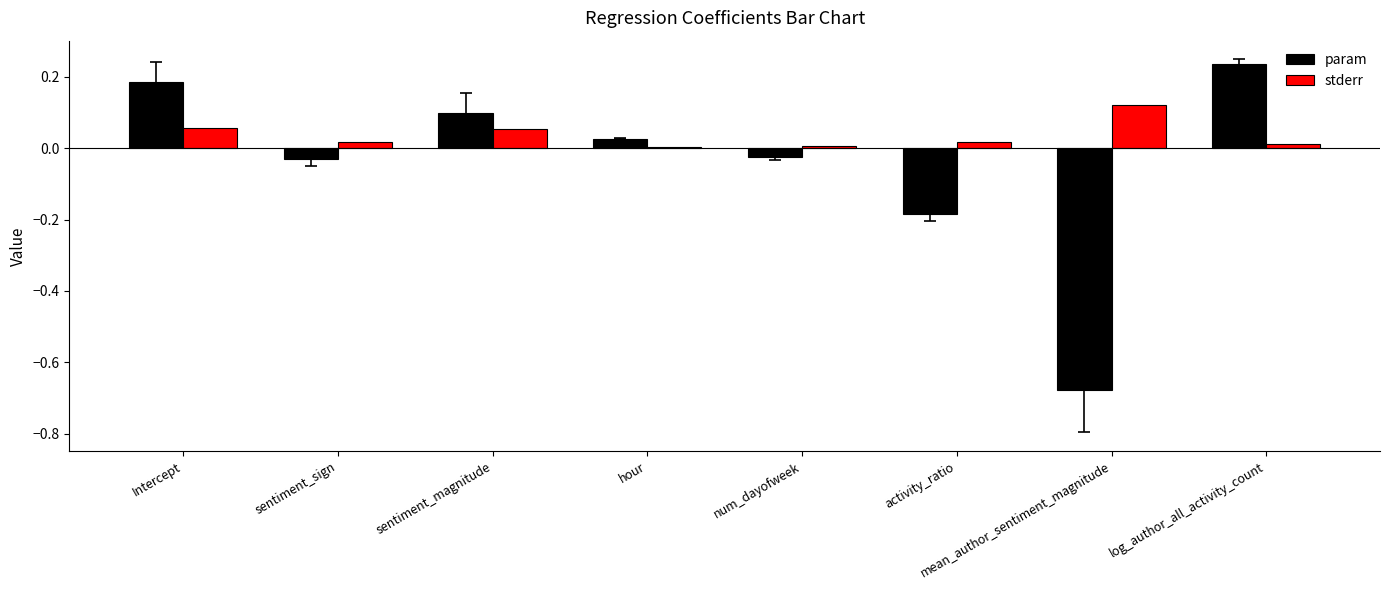

Between hour and log_author_all_activity_count, which series saw the biggest shift?

param